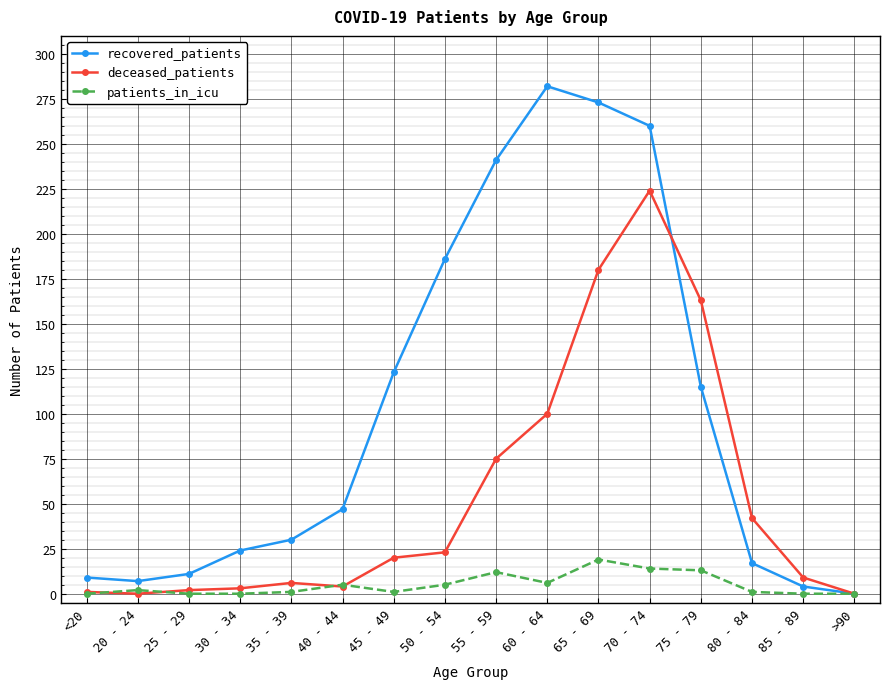

Is the value of deceased_patients at 70 - 74 greater than the value of patients_in_icu at 20 - 24?

Yes